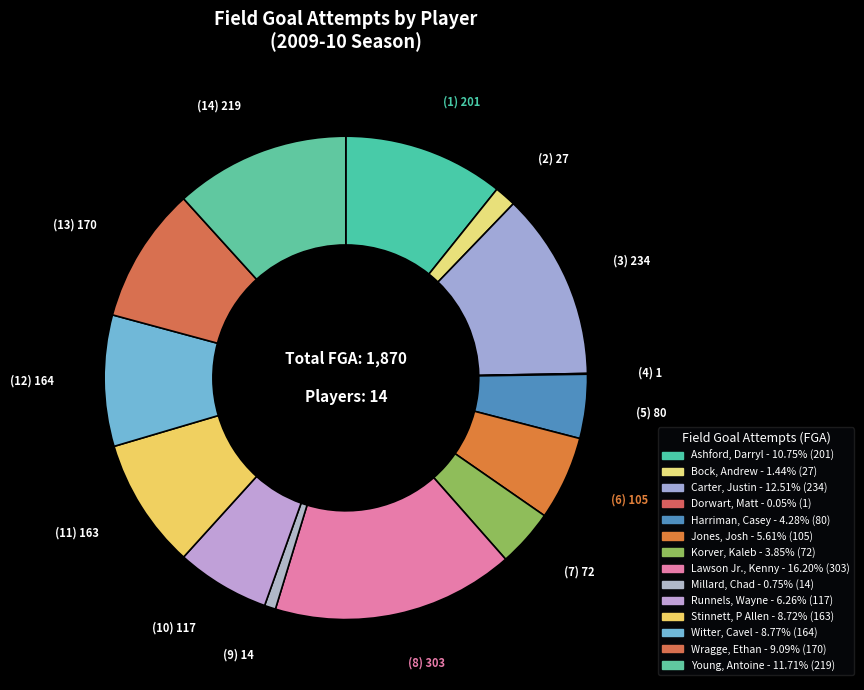

To the nearest percent, what is the difference between the Lawson Jr., Kenny and Carter, Justin slice percentages?

4%